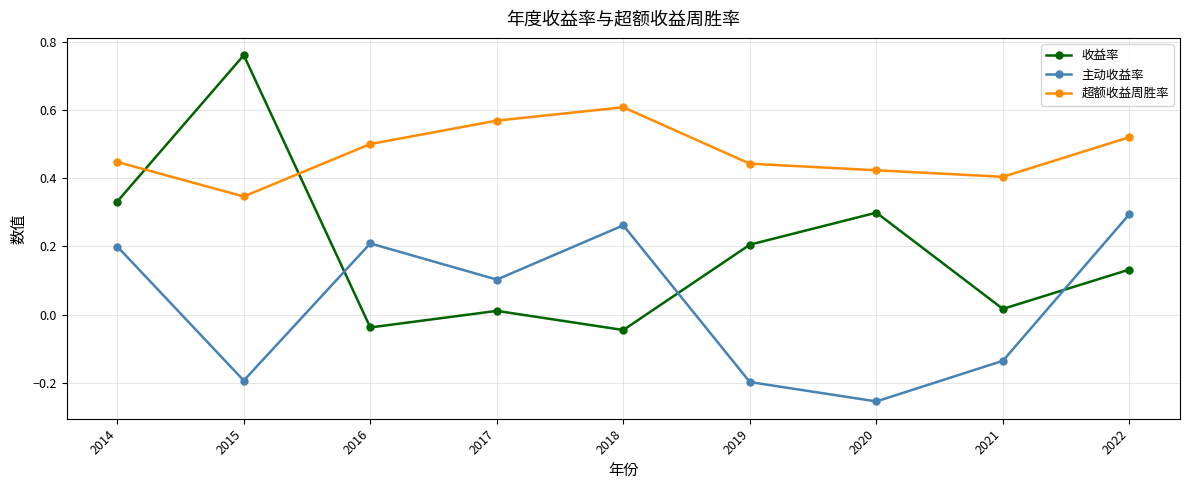

Where is the first local maximum for 超额收益周胜率?

2018